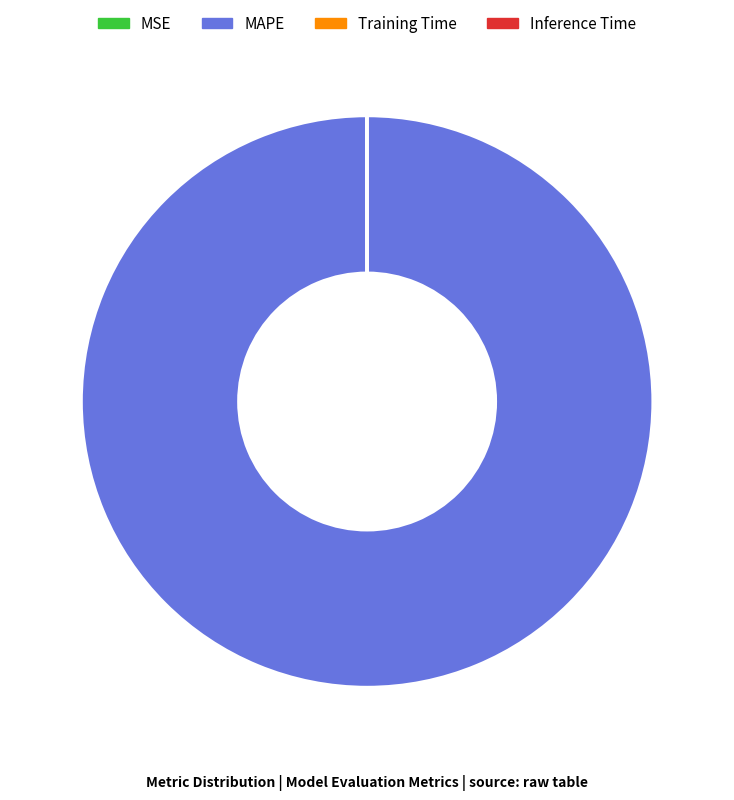

Is it true that MAPE is 92% of the pie?

False